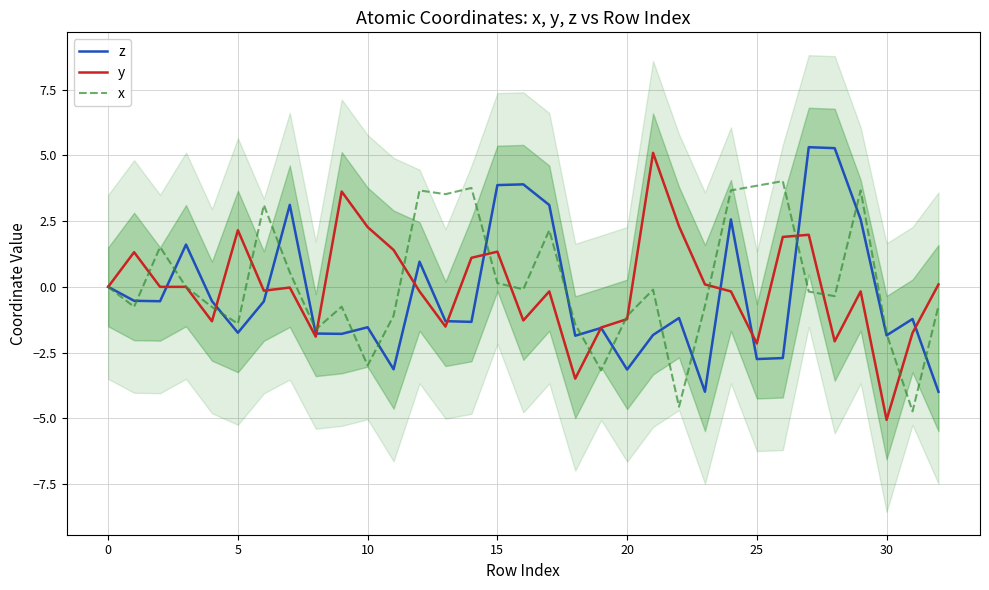

What is the maximum value shown in the chart?

5.3